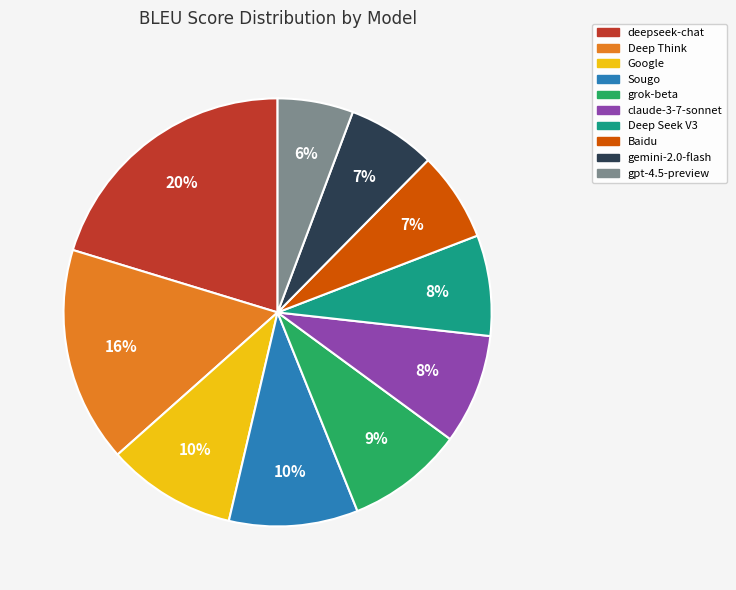

Between gpt-4.5-preview and Baidu, which is larger?

Baidu